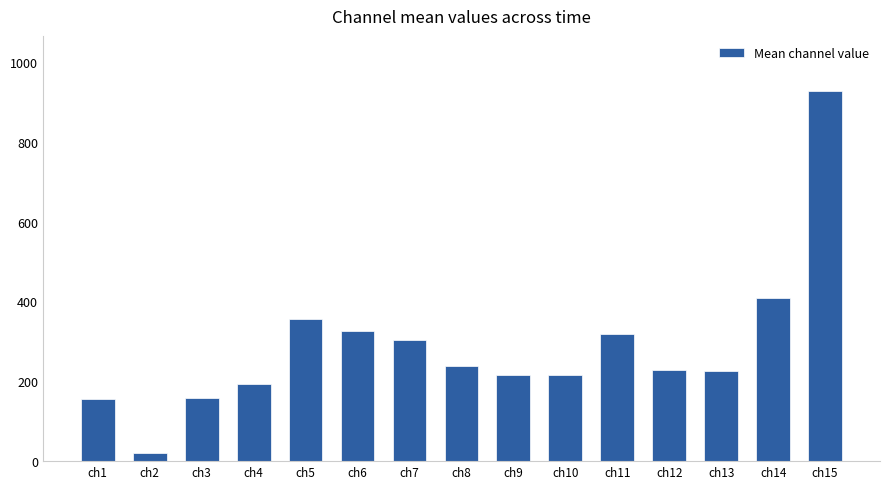

At which label is the value closest to 473?

ch14